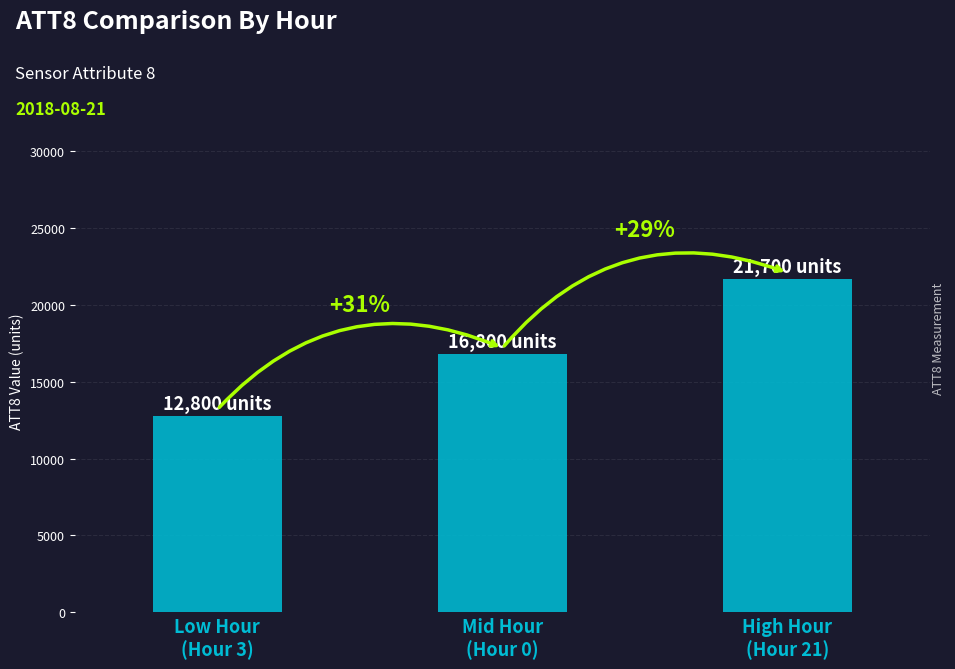

True or false: the data shows 21700 at High Hour
(Hour 21).

True